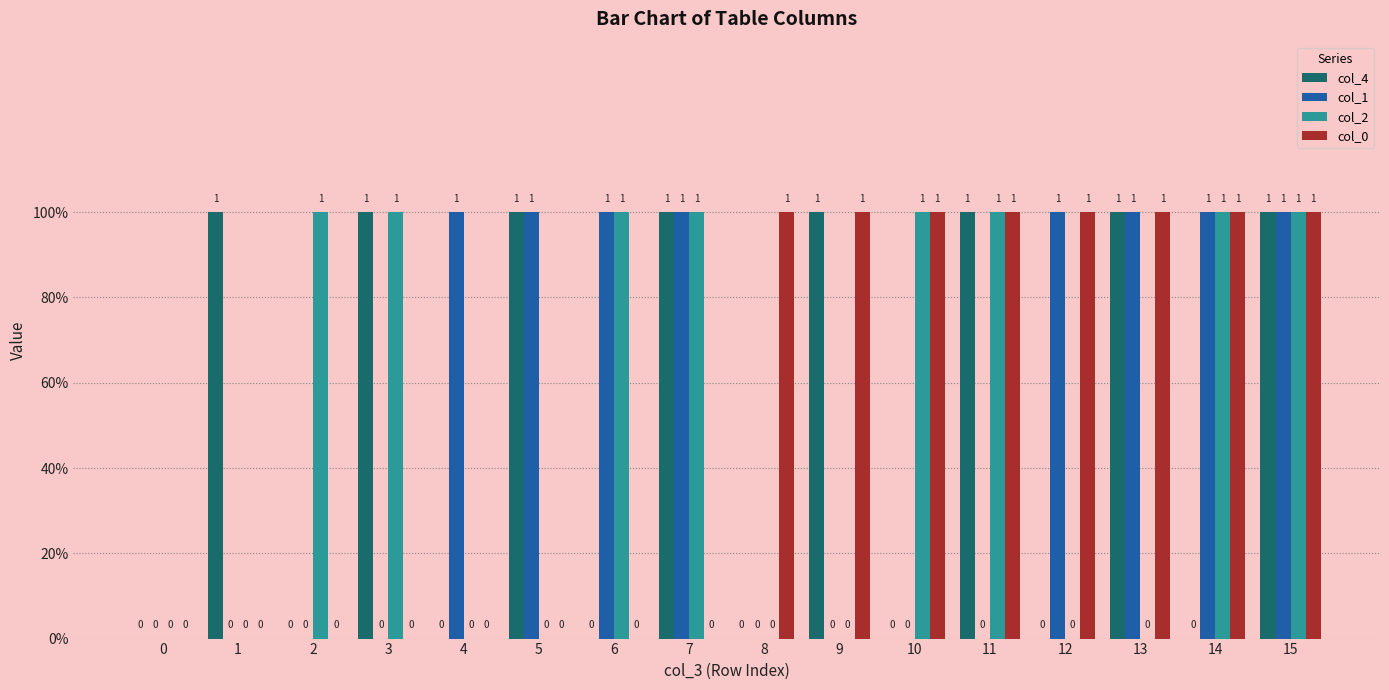

Which series has the largest total across all categories?

col_4